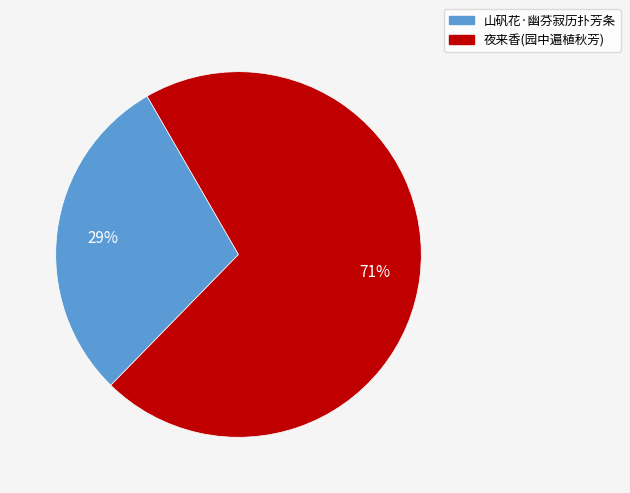

Combined, do 山矾花·幽芬寂历扑芳条 and 夜来香(园中遍植秋芳) account for over 50%?

Yes